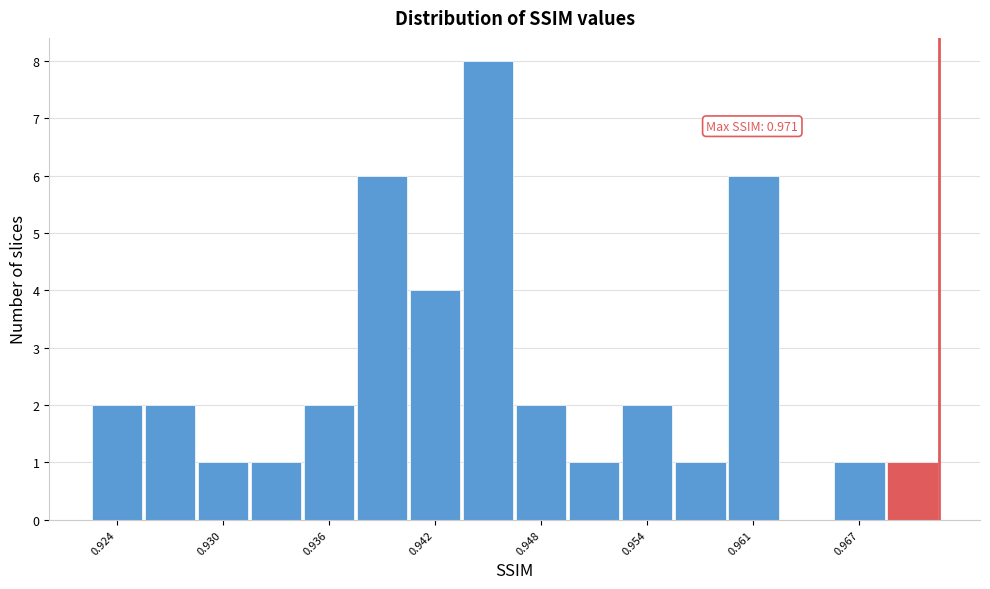

Around what value on the x-axis is the tallest bar? Give the approximate position of its centre, as read against the axis.

0.945